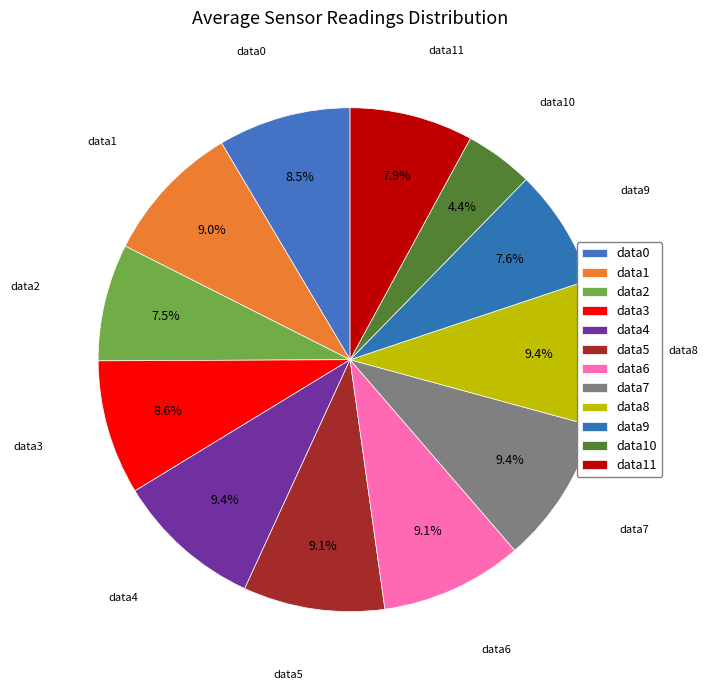

How many slices are in this pie chart?

12